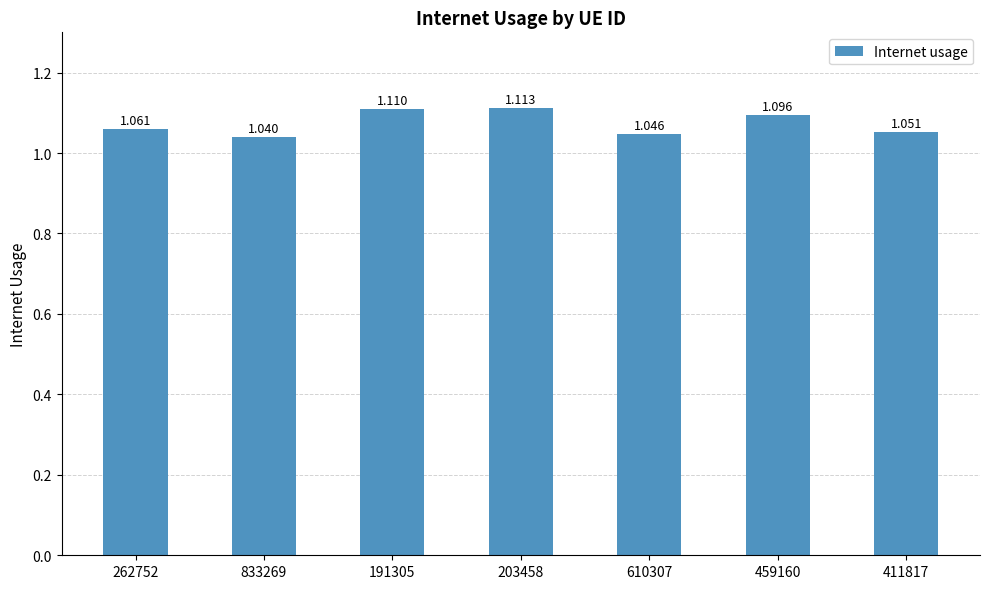

What is the sum of all values?

7.5